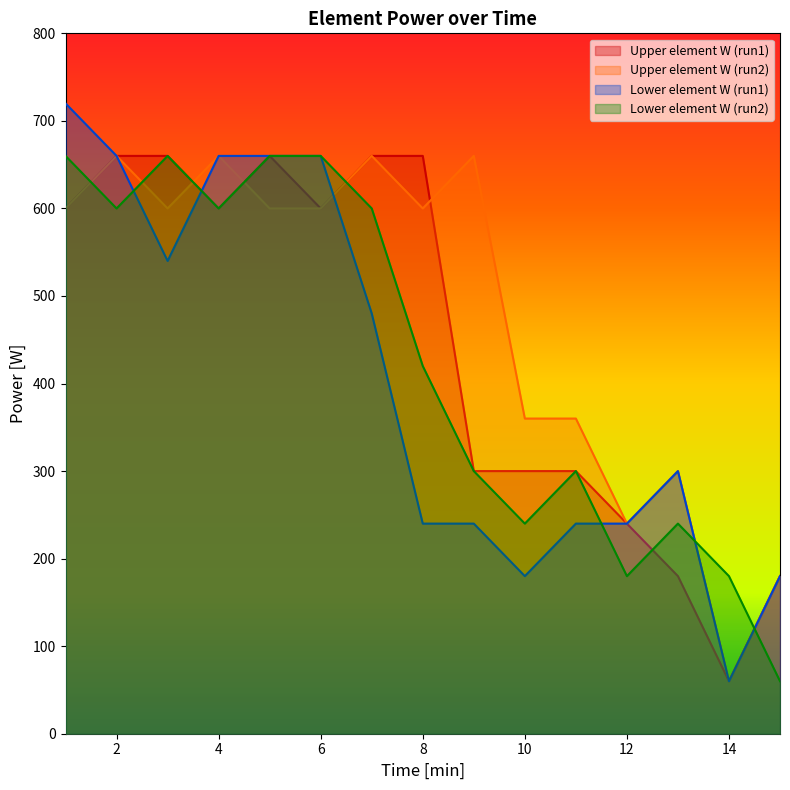

What value does the Lower element W (run2) series have at 3?

660.0